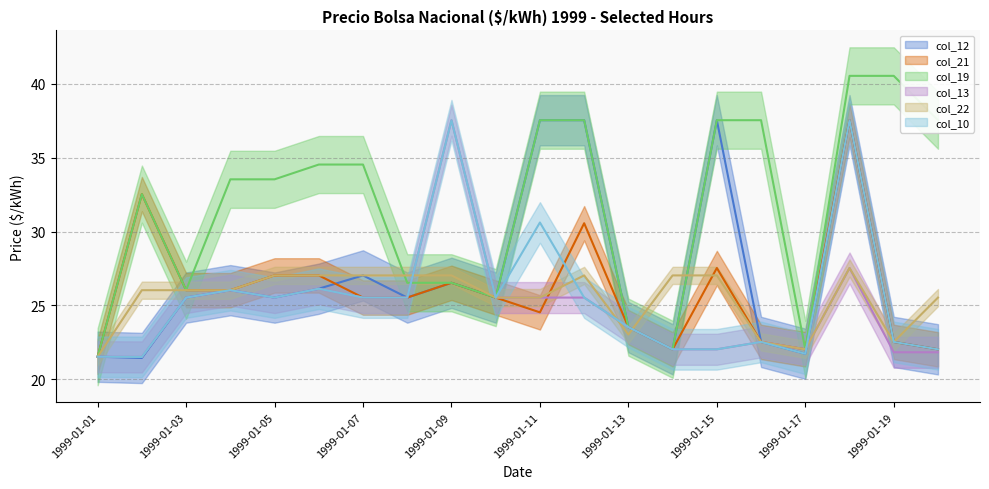

At how many categories does at least one series exceed 33?

12